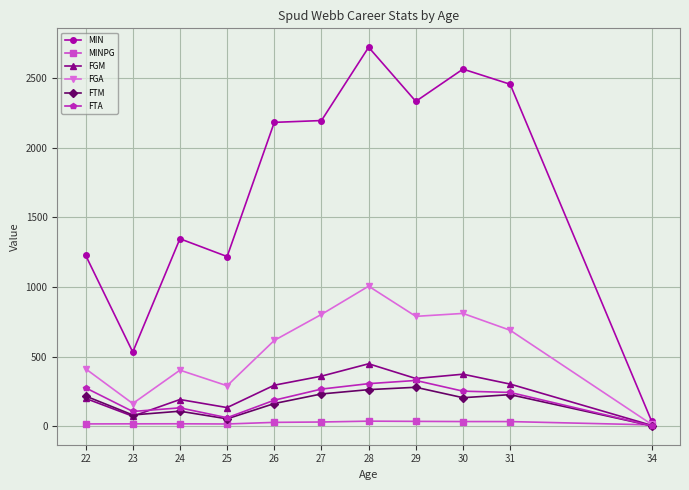

Does the chart have visible grid lines?

Yes